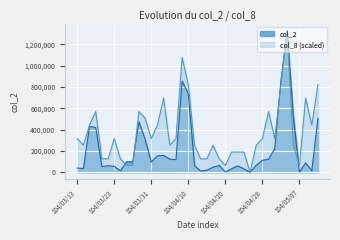

Where does the col_2 series first go above 96710?

104/03/17